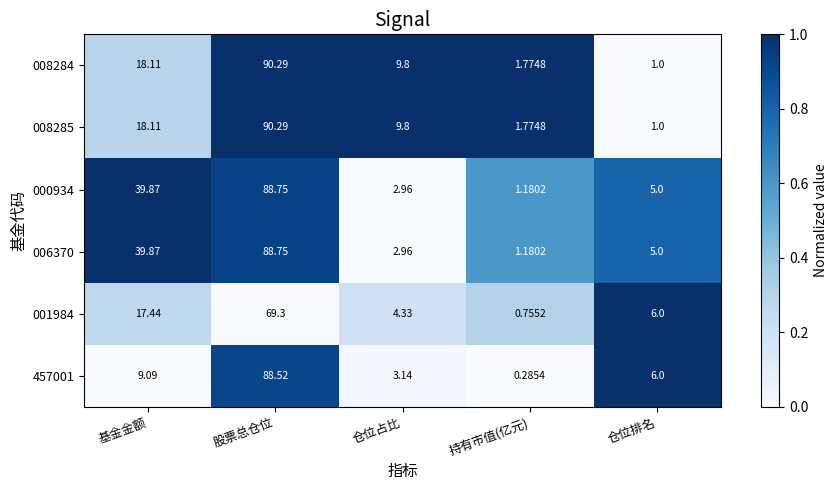

Where does the 008284 series first go above 9?

基金金额